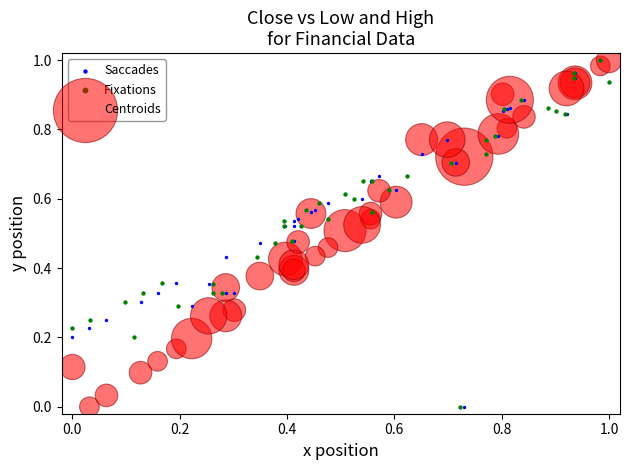

What are all the series names shown in the legend?

Saccades, Fixations, Centroids